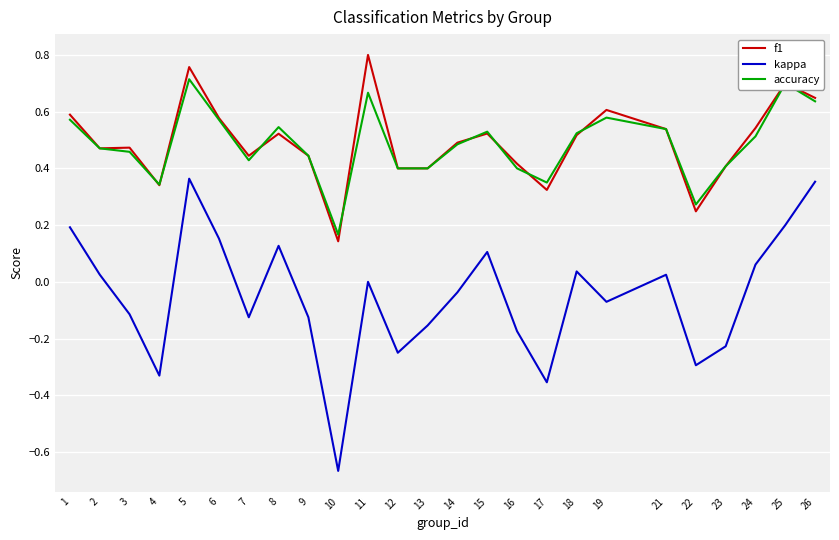

What is the total value across all series at 21?

1.1